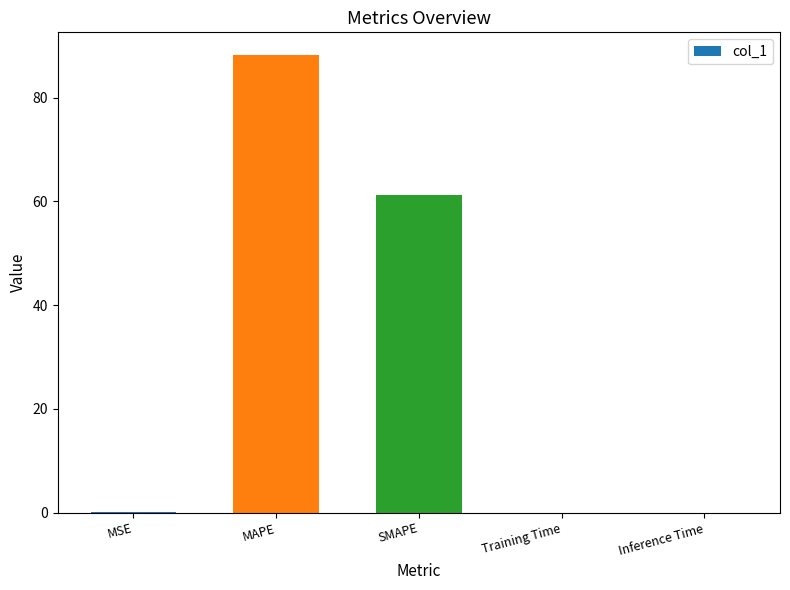

The value at Training Time is 0.0. True or false?

True